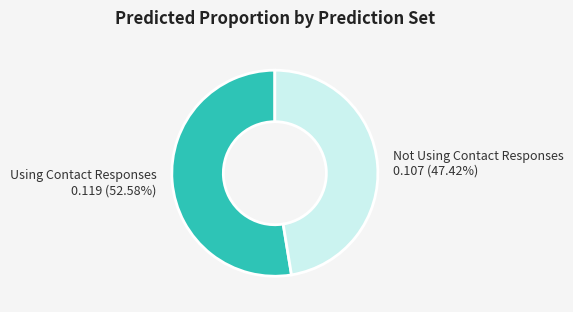

Is it true that Using Contact Responses is 45% of the pie?

False